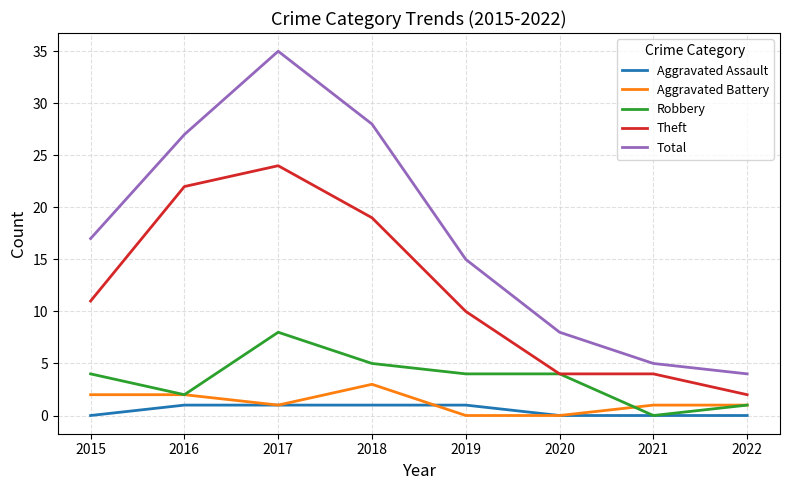

What value does the Total series have at 2021?

5